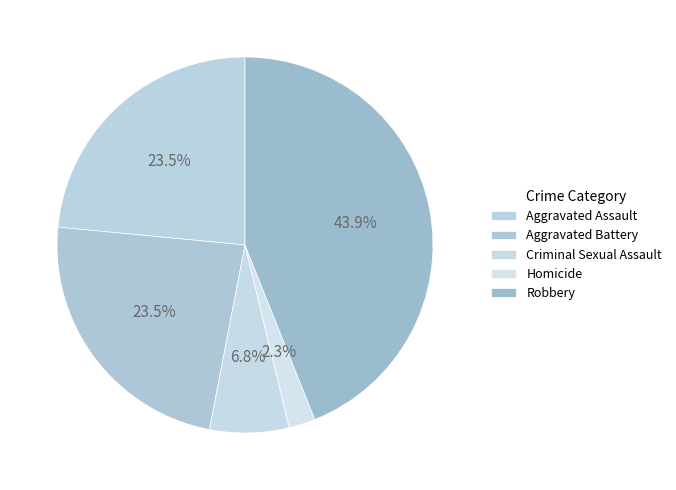

How many segments does this pie chart have?

5